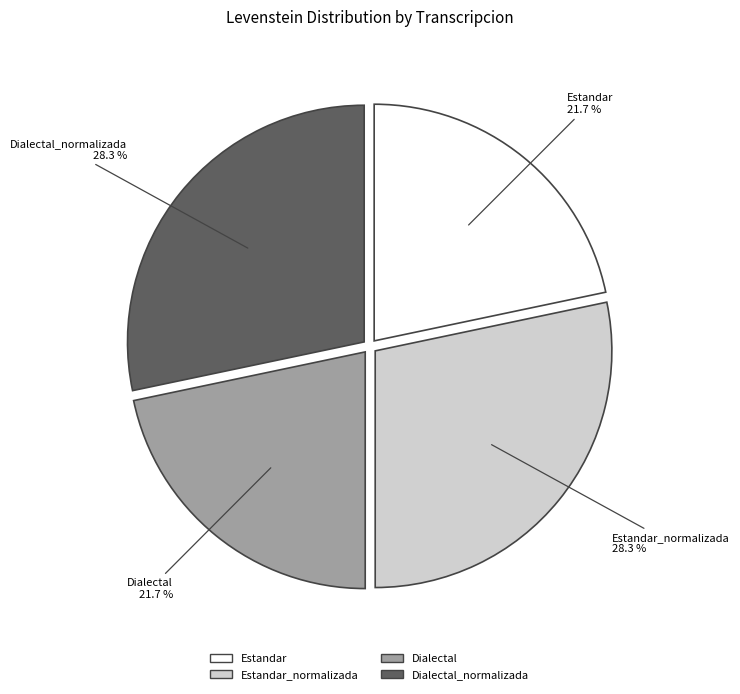

Is there any slice that represents more than half of the pie?

No